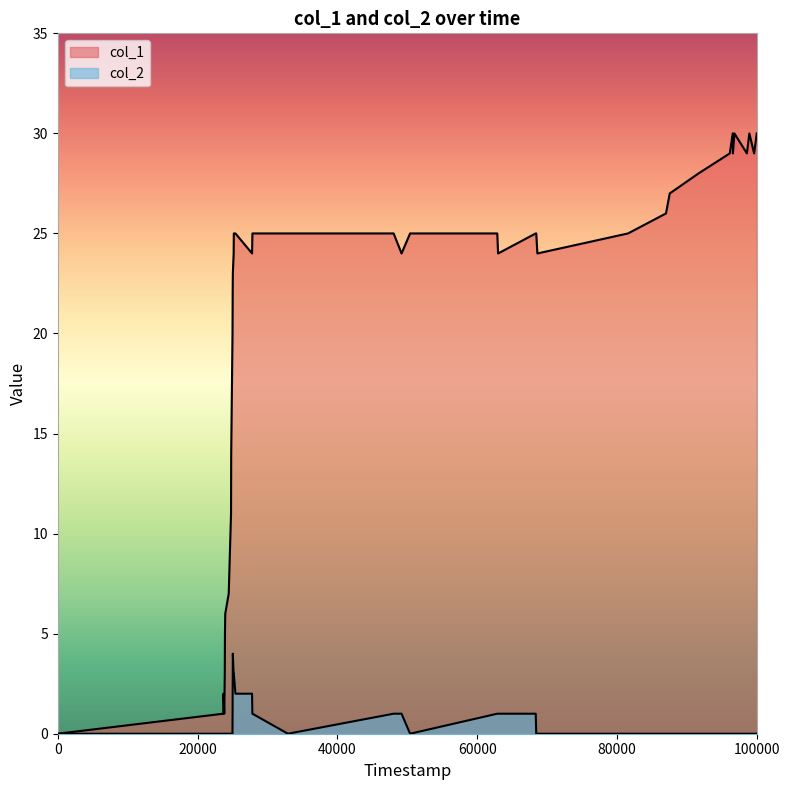

True or false: col_2 and col_1 cross at least once.

False